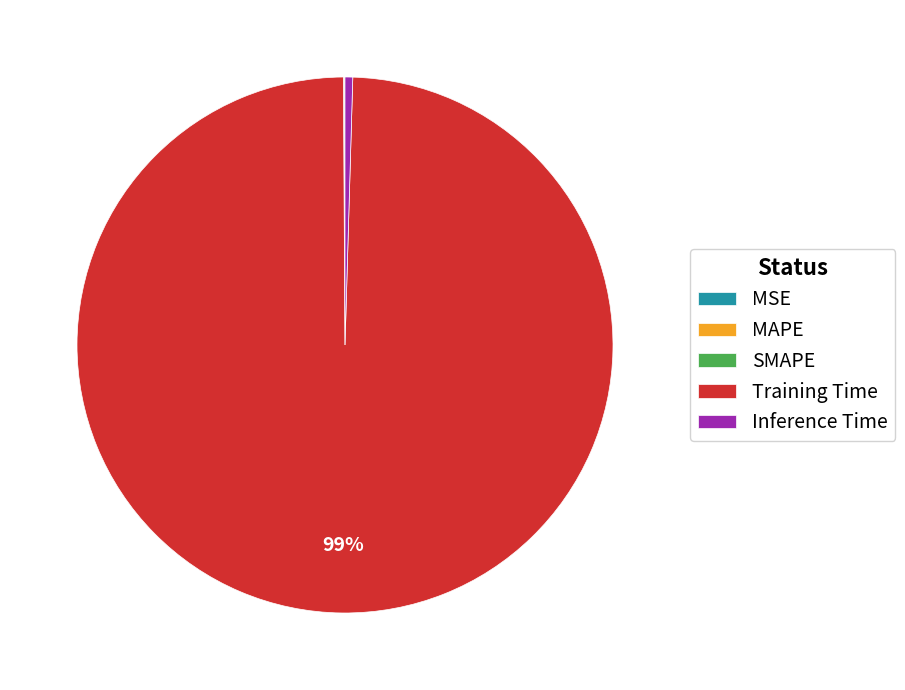

True or false: Training Time accounts for 99% of the total.

True